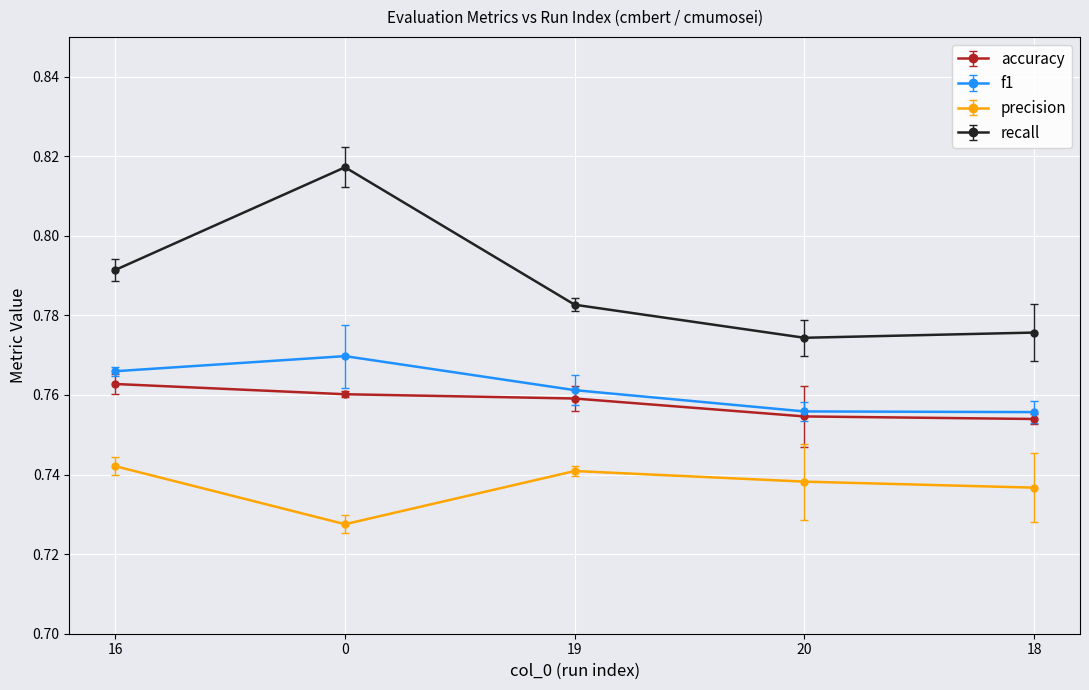

Is the value of f1 at 0 greater than the value of recall at 18?

No